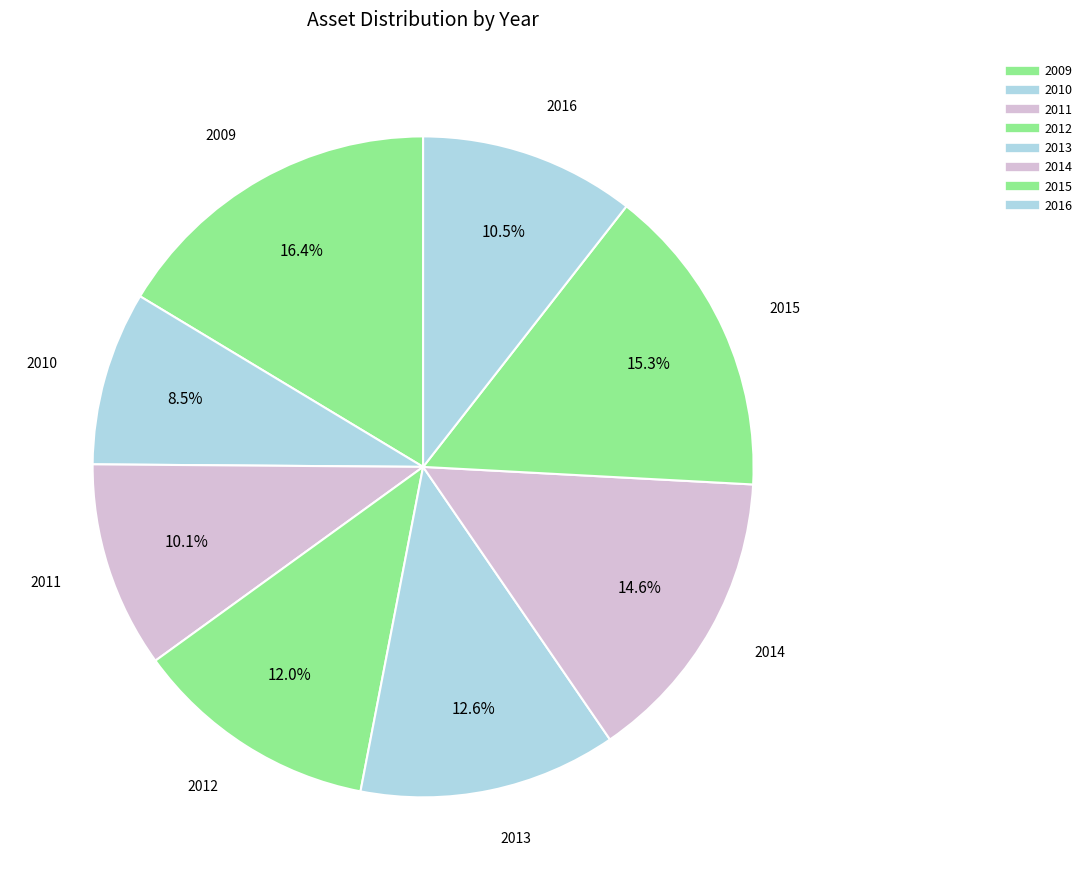

Is it true that 2016 is 11% of the pie?

True